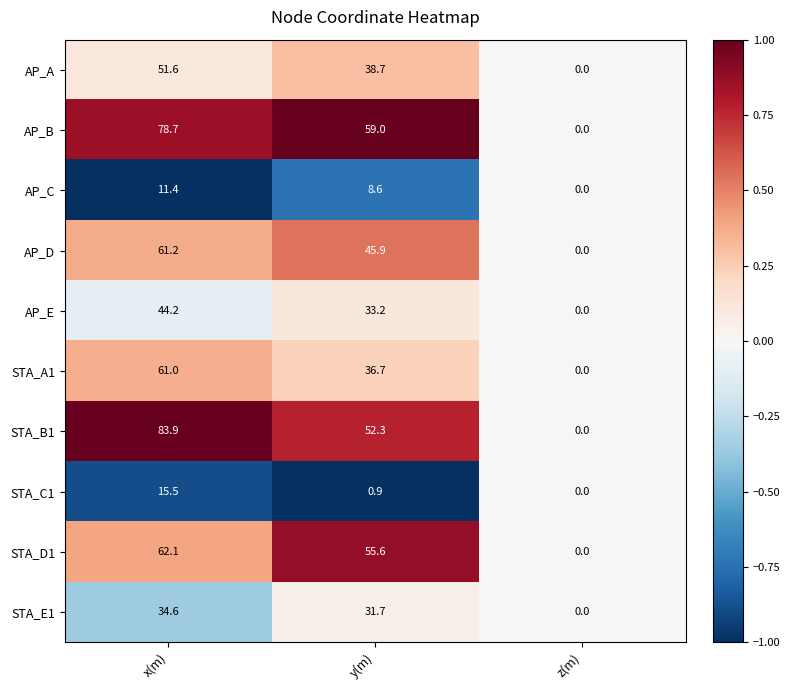

What is the average value of the AP_A series?

30.1